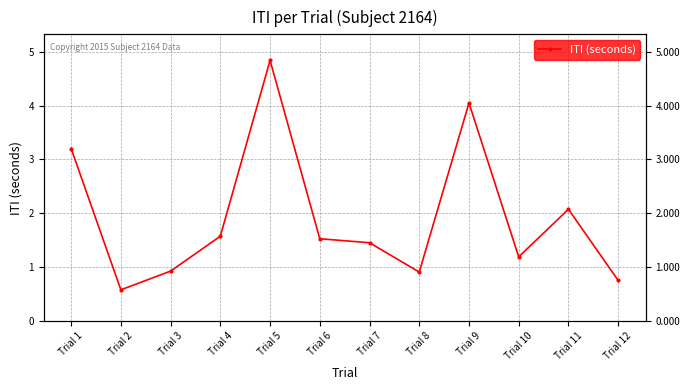

What is the difference between the maximum and second lowest values?

4.1